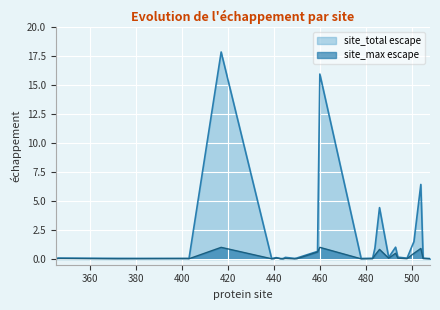

What are all the series names shown in the legend?

site_total escape, site_max escape